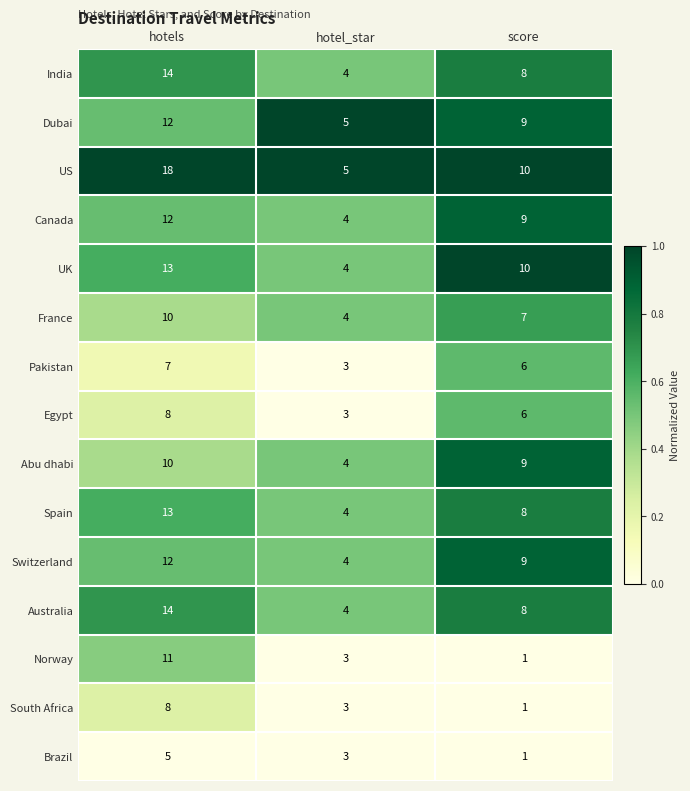

What is the difference between the second highest and minimum values in the Abu dhabi series?

5